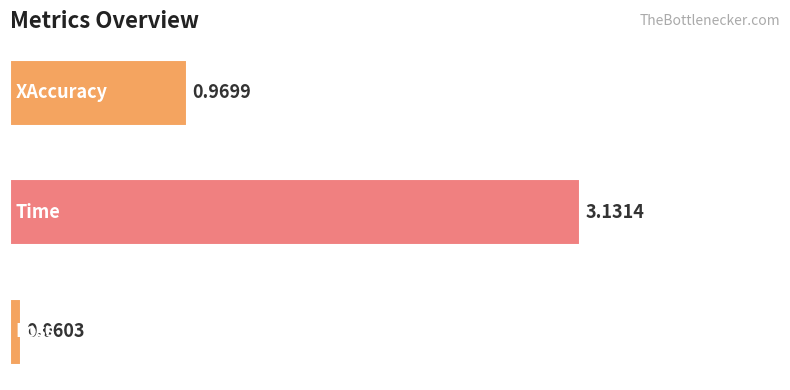

What is the difference between the maximum and second lowest values?

2.2